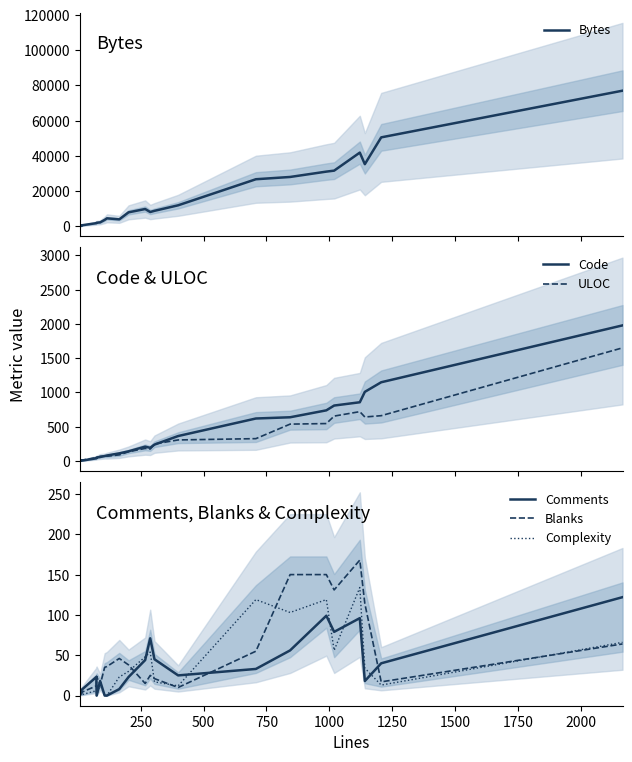

What is the difference between the maximum and minimum values in the Bytes series?

76828